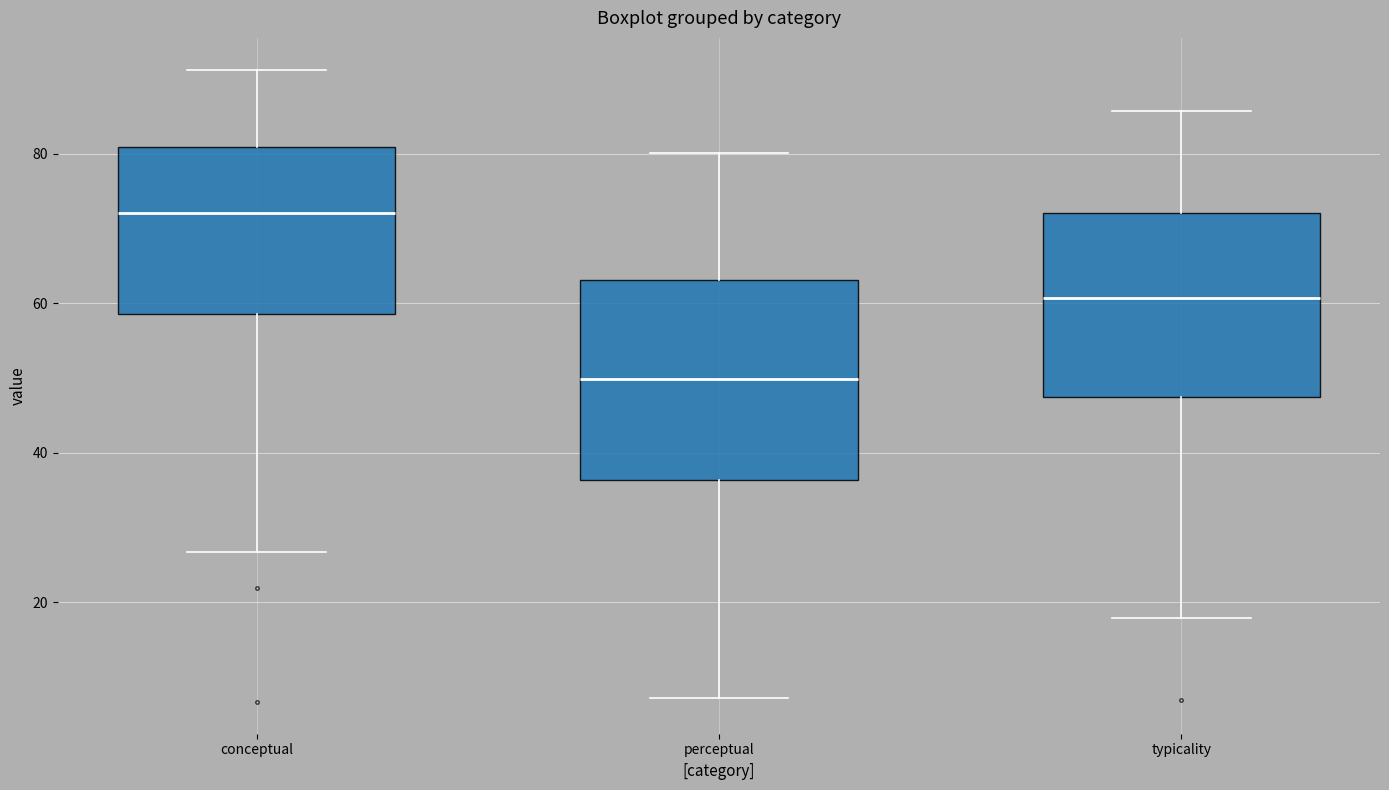

Comparing the boxes themselves (not the whiskers), which one is the tallest?

perceptual